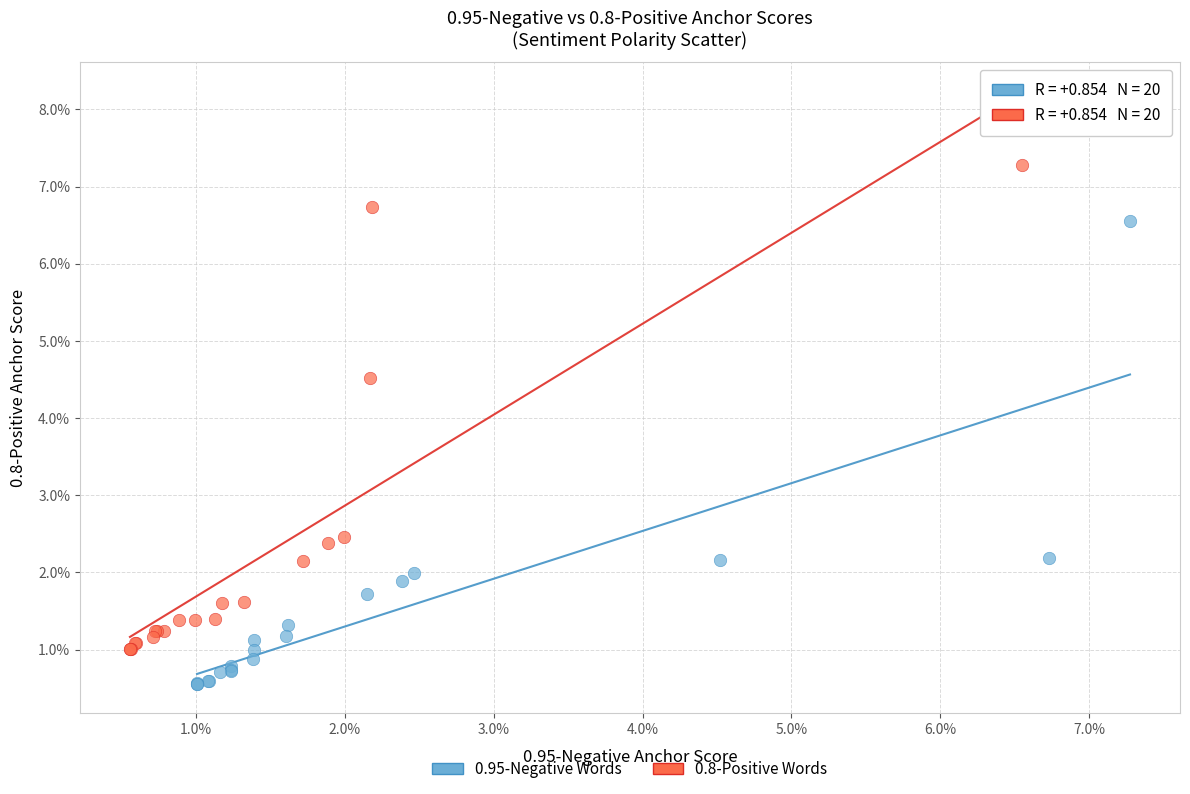

Which series contains the lowest Y value?

0.95-Negative Words